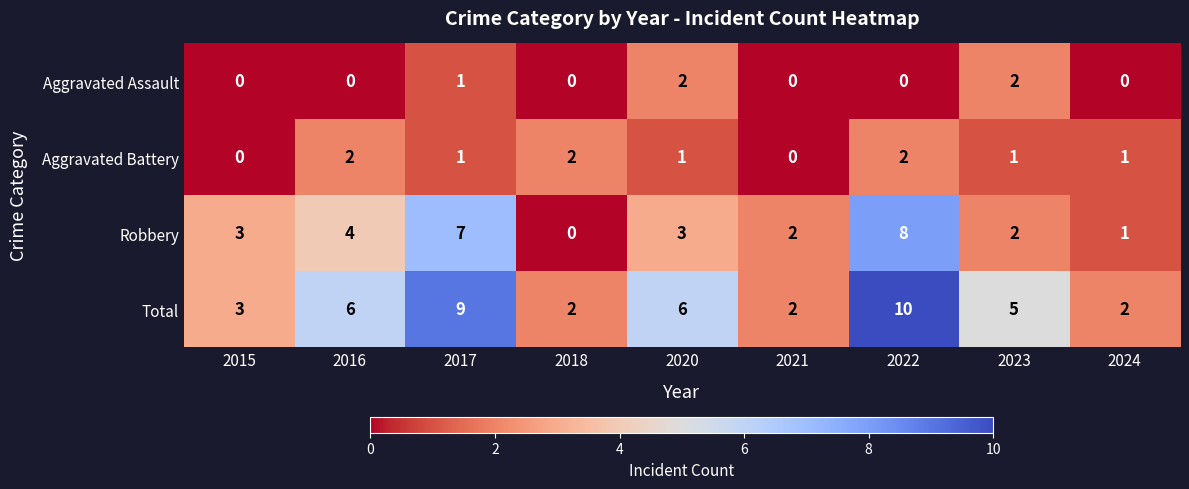

How many categories are shown in the chart?

9